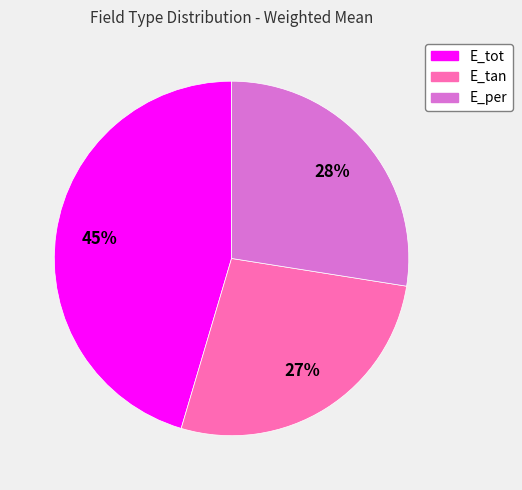

To the nearest percent, what portion does E_tan represent?

27%